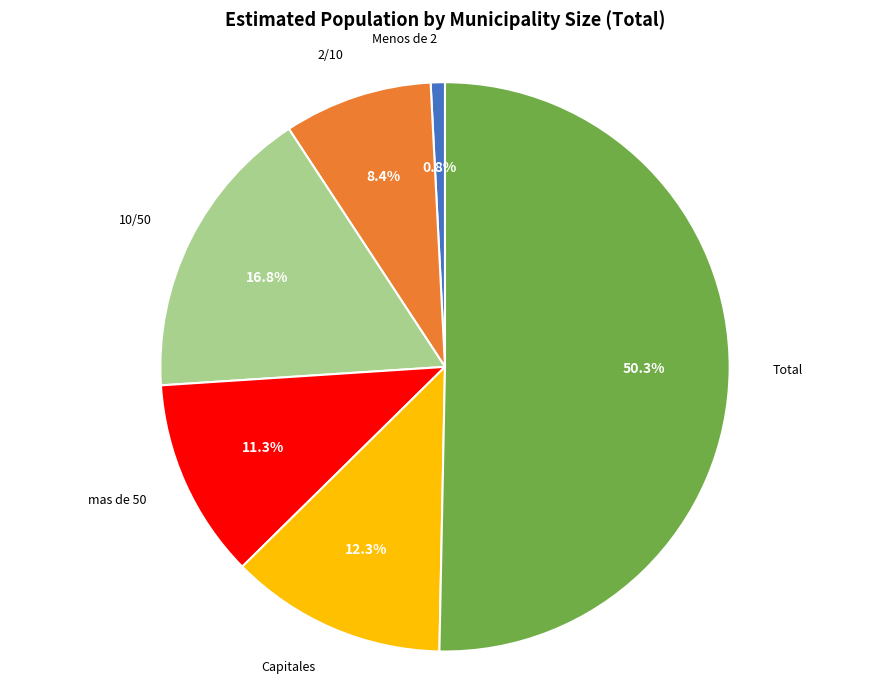

Count the number of slices in the pie.

6